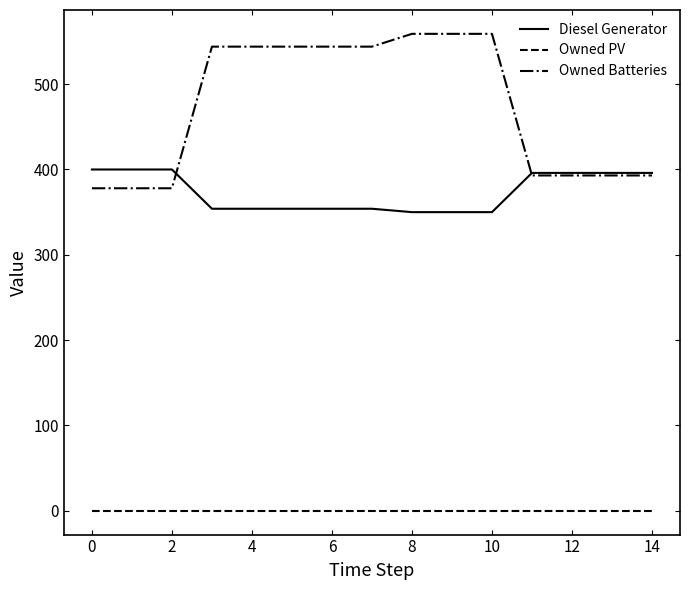

What is the difference between the maximum and minimum values in the Owned Batteries series?

181